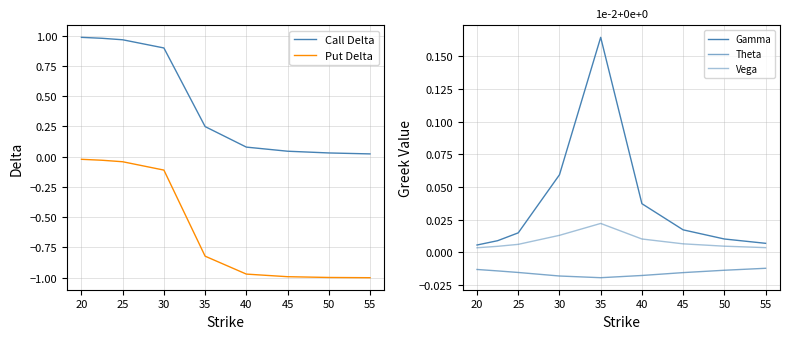

True or false: Gamma and Put Delta cross at least once.

False